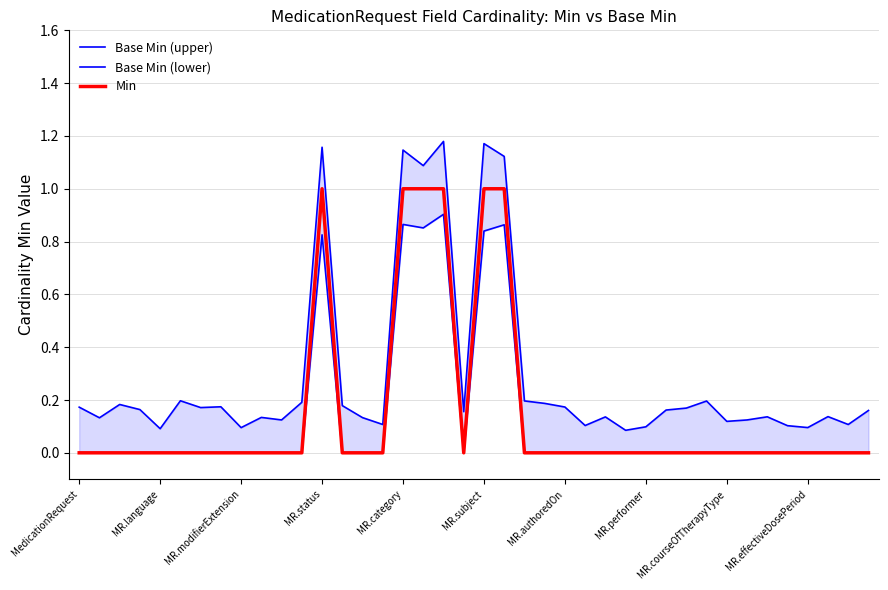

Where is the first local maximum for Min?

MR.status